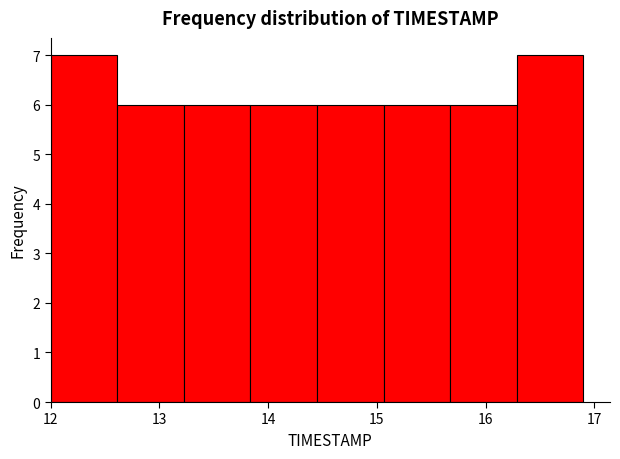

How tall is the bar that spans 15.1 to 15.7 on the x-axis? Neither the bar edges nor the heights are printed on the chart, so give them approximately, as read against the axes.

6